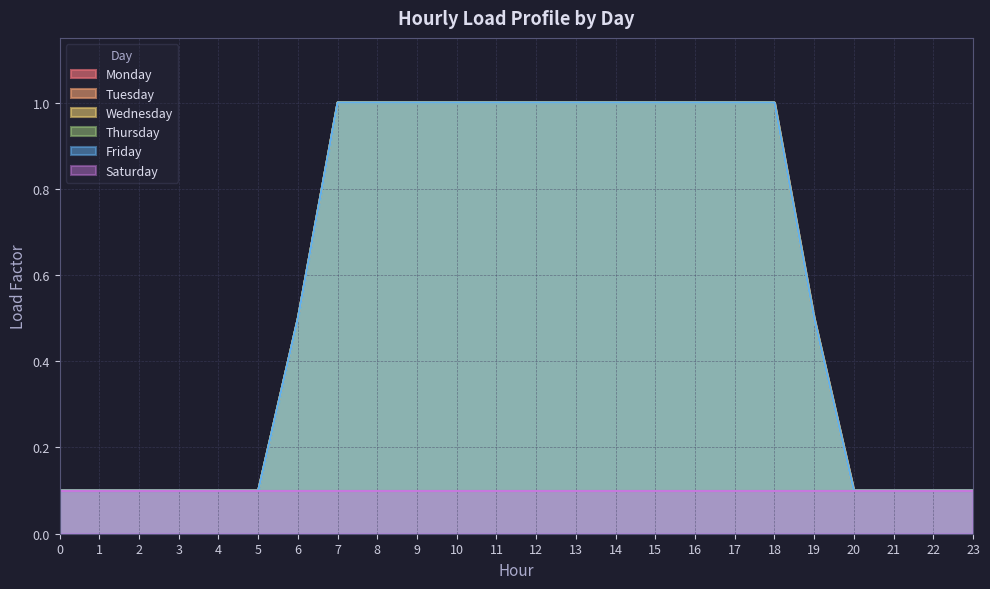

Which series has the largest total across all categories?

Monday